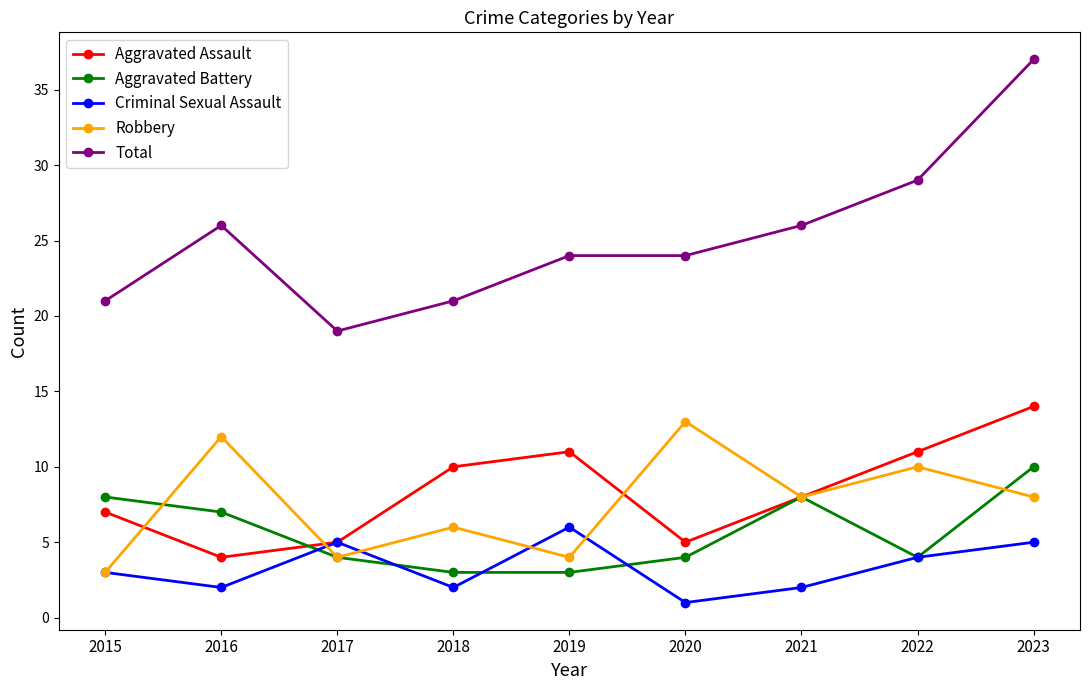

What is the value of the Aggravated Assault point at the 7th from the left?

8